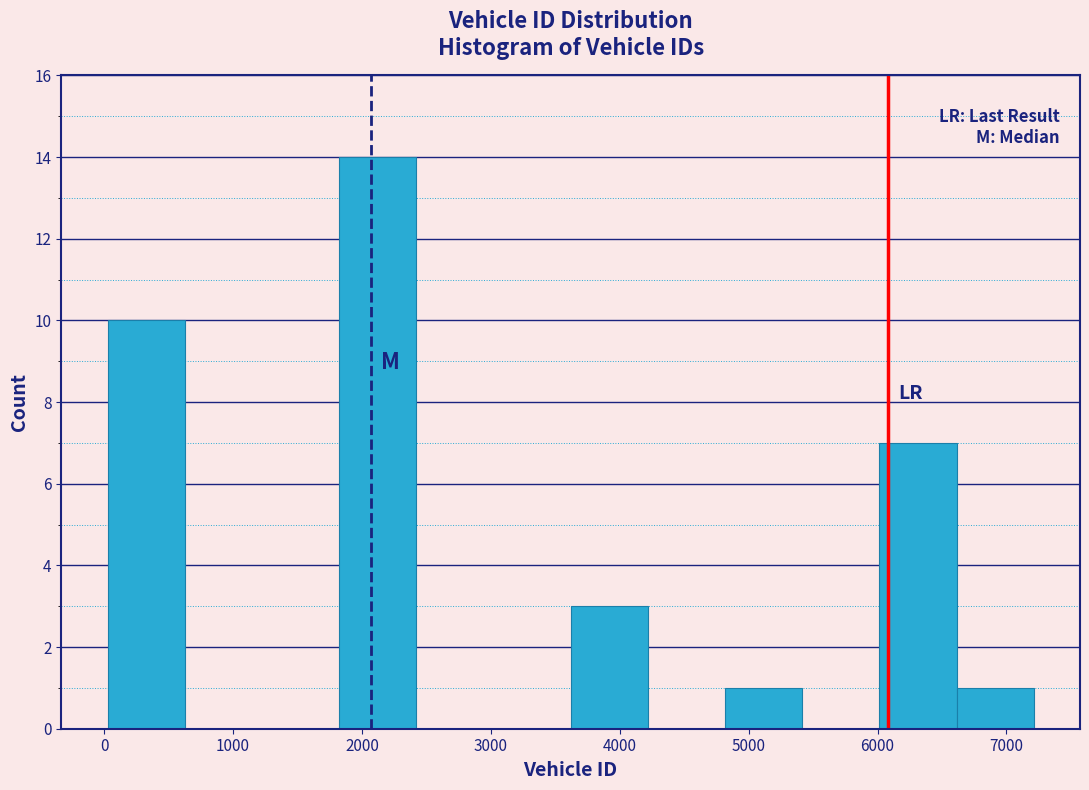

Over which range of the x-axis is the bar tallest?

1800 to 2400